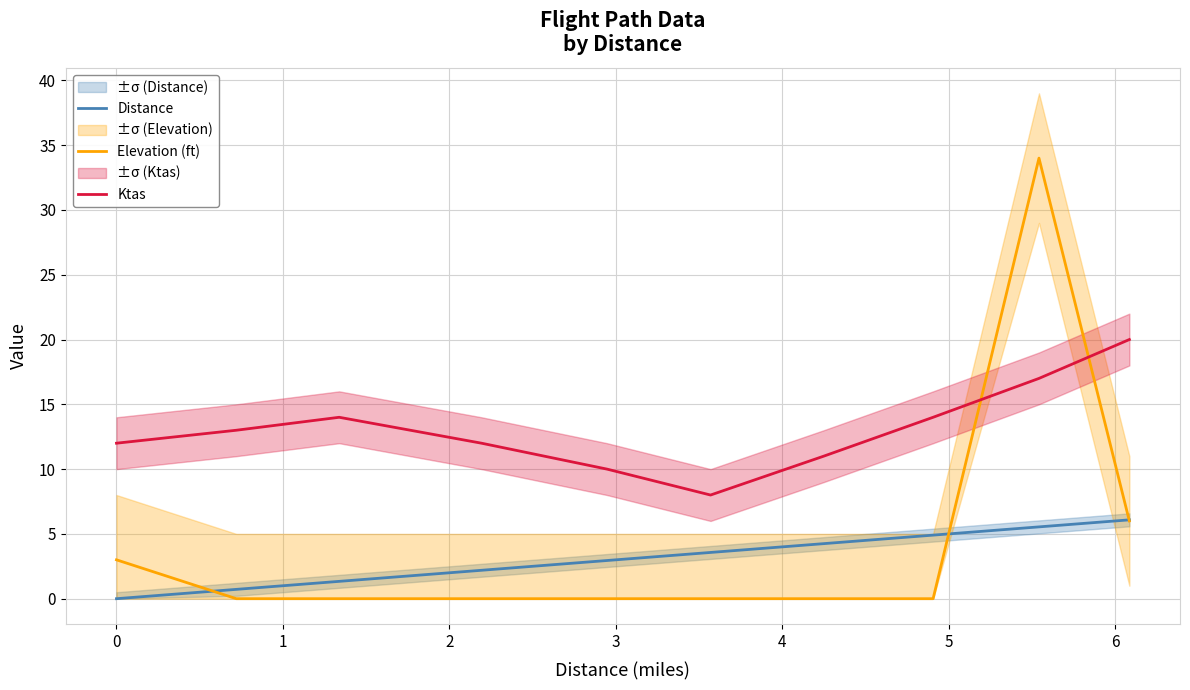

Does the chart have visible grid lines?

Yes